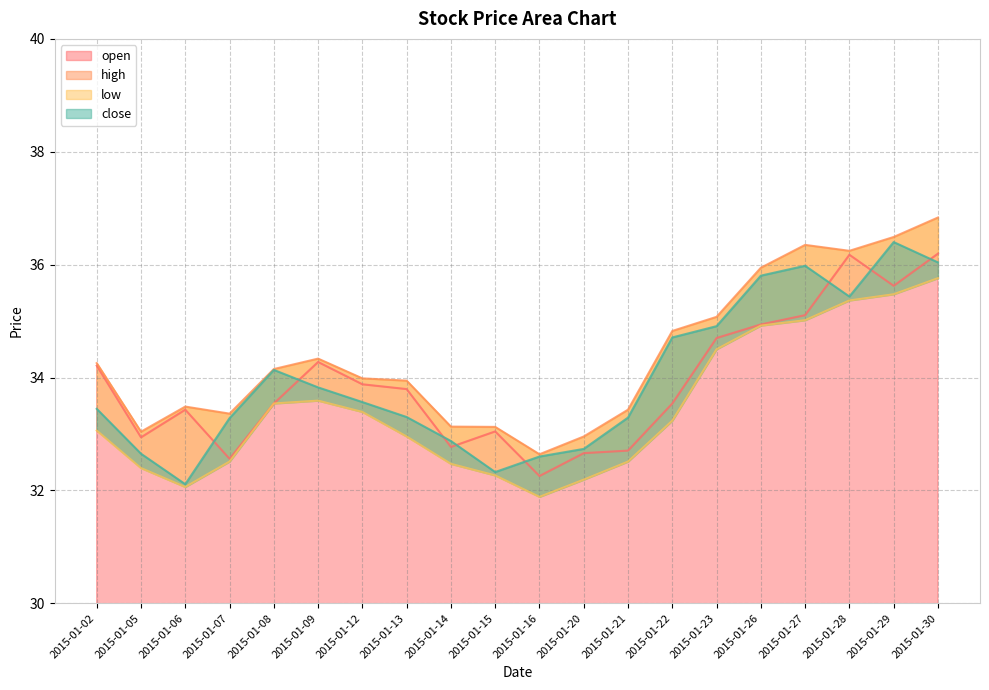

At how many categories does at least one series exceed 32?

20